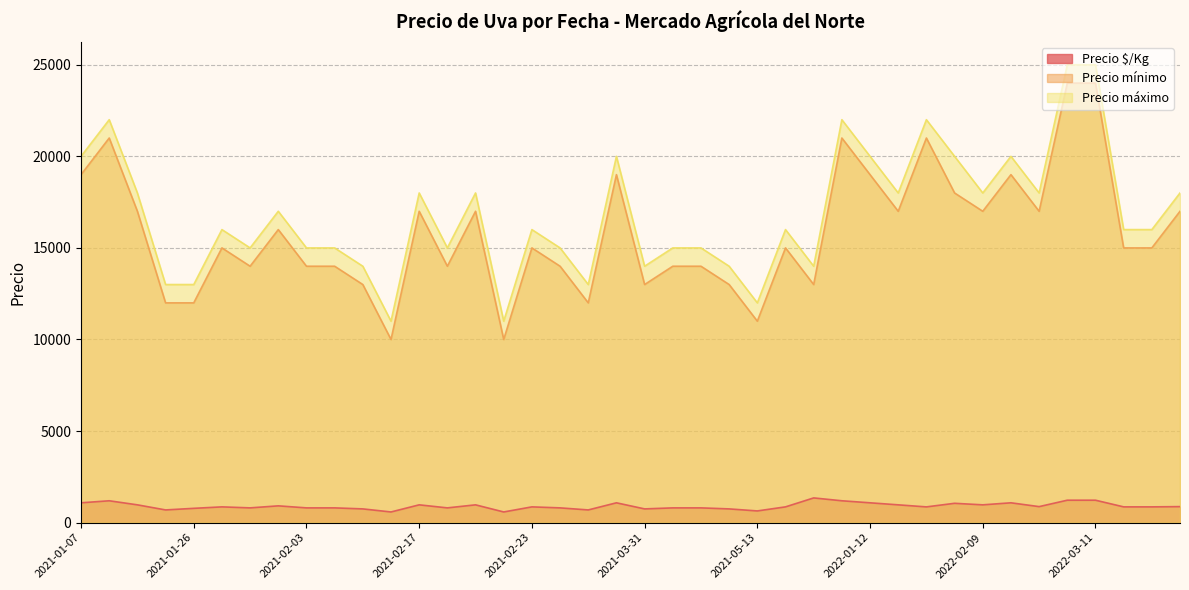

Rank the series at 2021-04-08 from lowest to highest value.

Precio $/Kg, Precio mínimo, Precio máximo